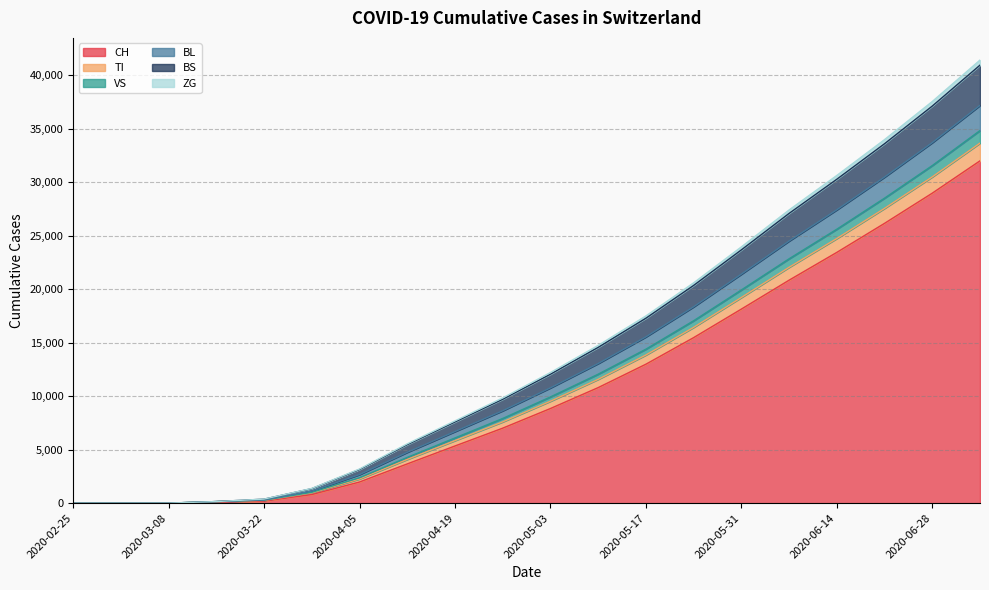

What is the highest value of the CH series?

31995